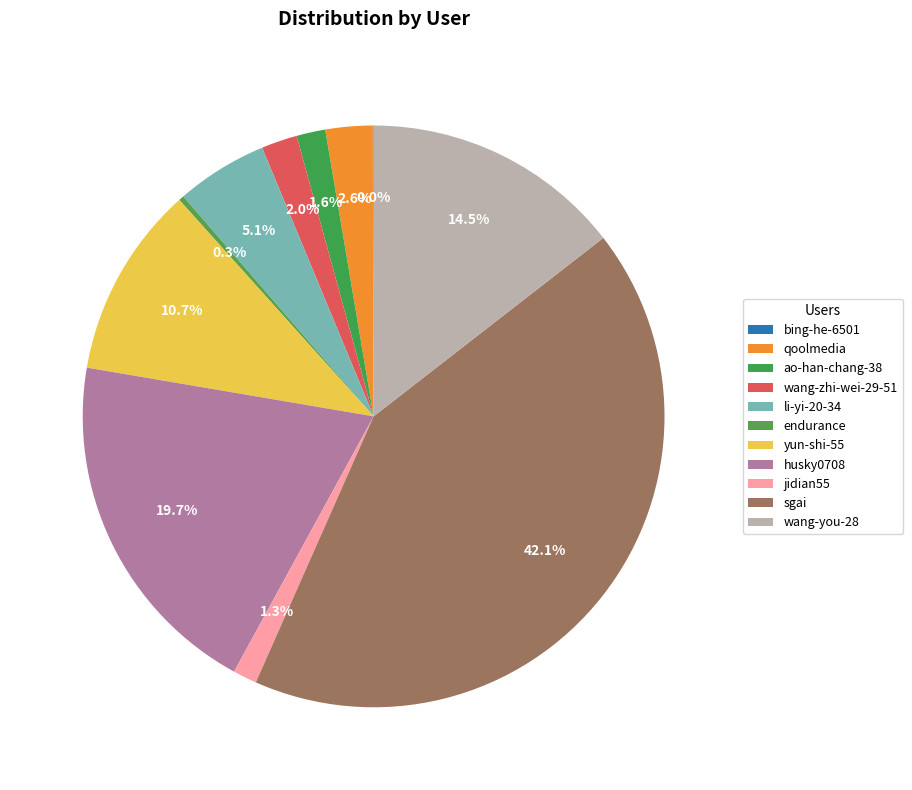

How many segments does this pie chart have?

11